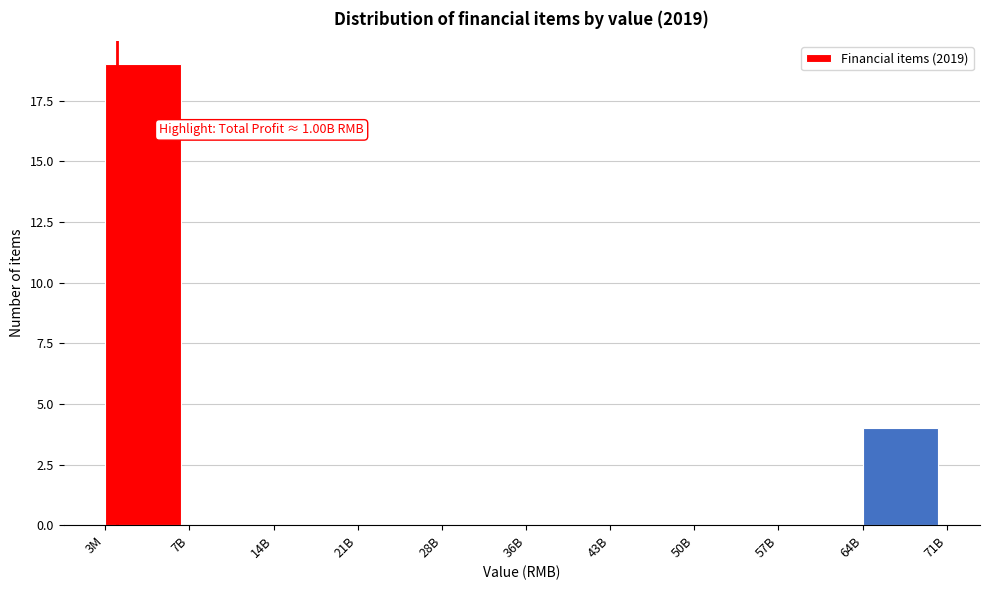

Reading left to right, transcribe all the data shown in this chart.

3M=19	7B=0	14B=0	21B=0	28B=0	36B=0	43B=0	50B=0	57B=0	64B=4